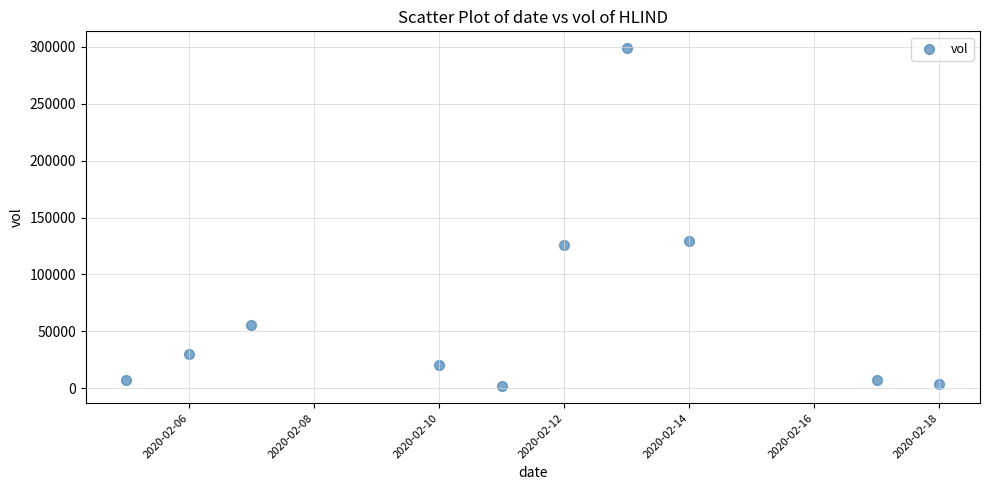

What is the average Y value?

67970